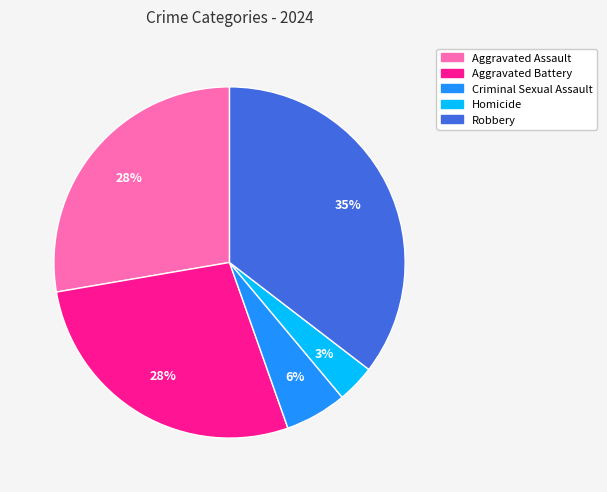

True or false: Robbery accounts for 35% of the total.

True